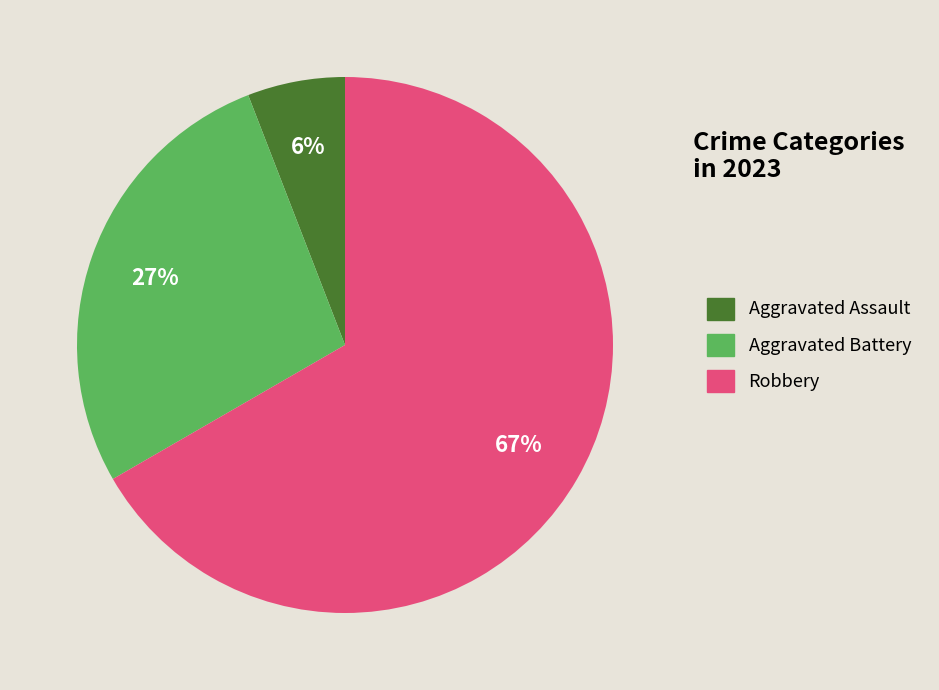

What is the ratio of the value at Aggravated Battery to the value at Robbery?

0.4